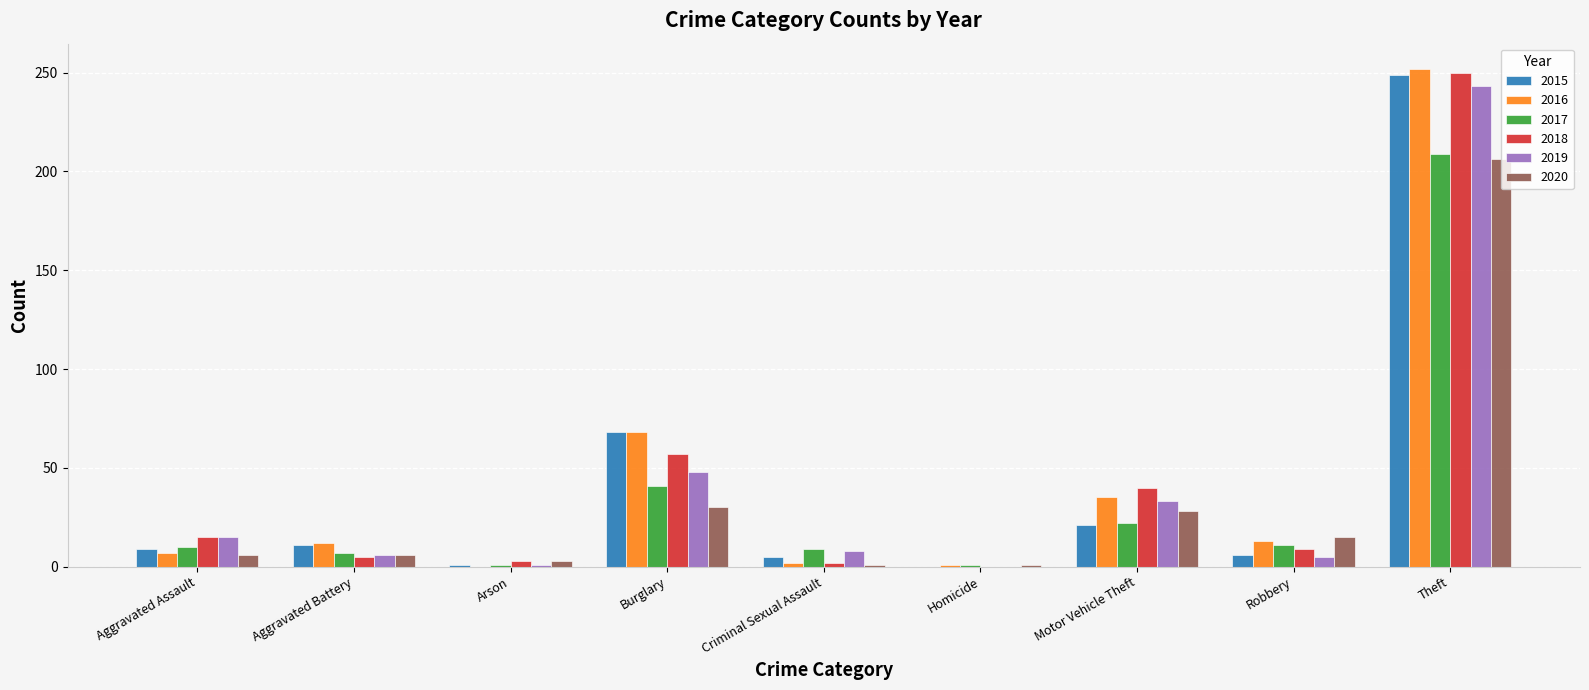

What is the highest value of the 2015 series?

249